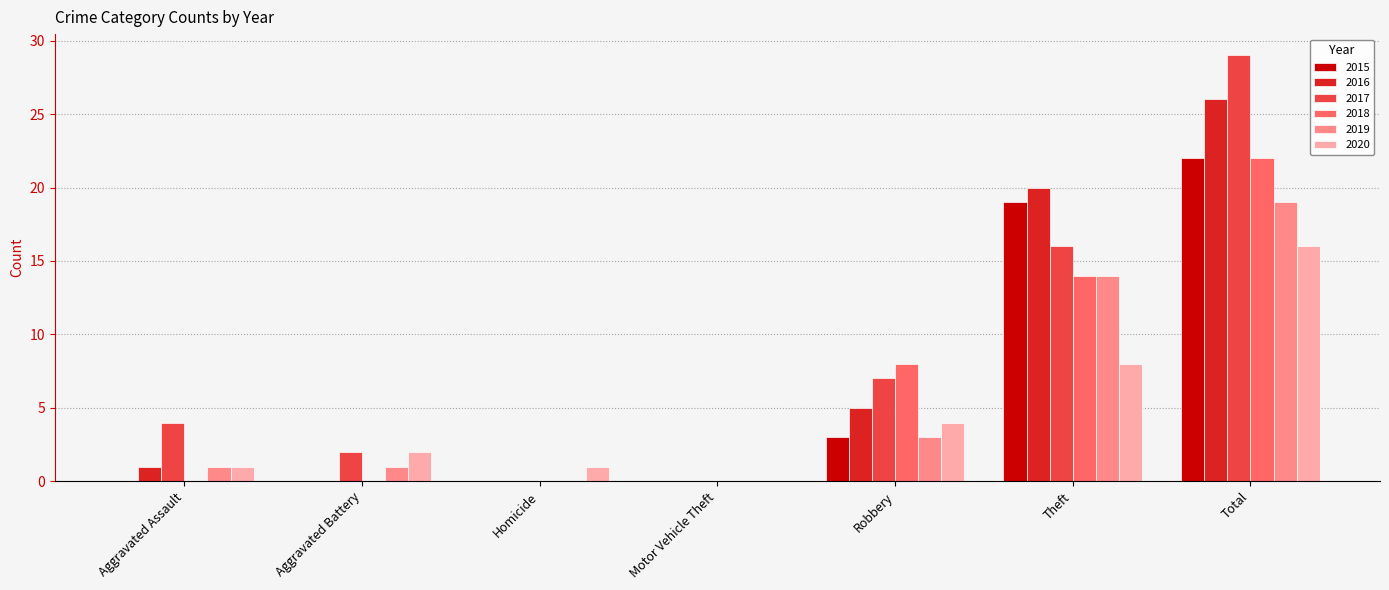

Which series changed the most between Motor Vehicle Theft and Total?

2017